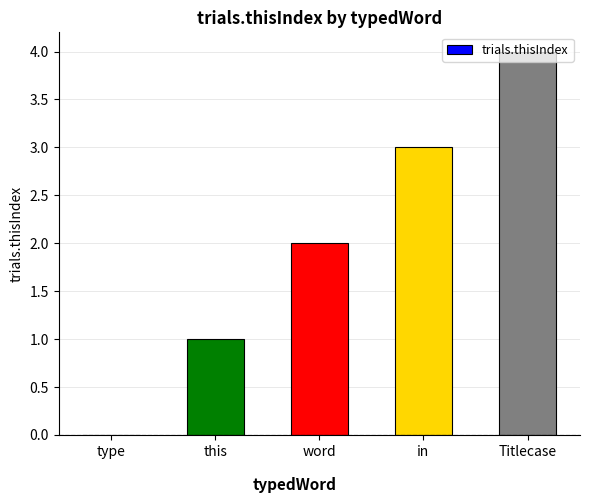

The chart shows a value of 3 at Titlecase. True or false?

False